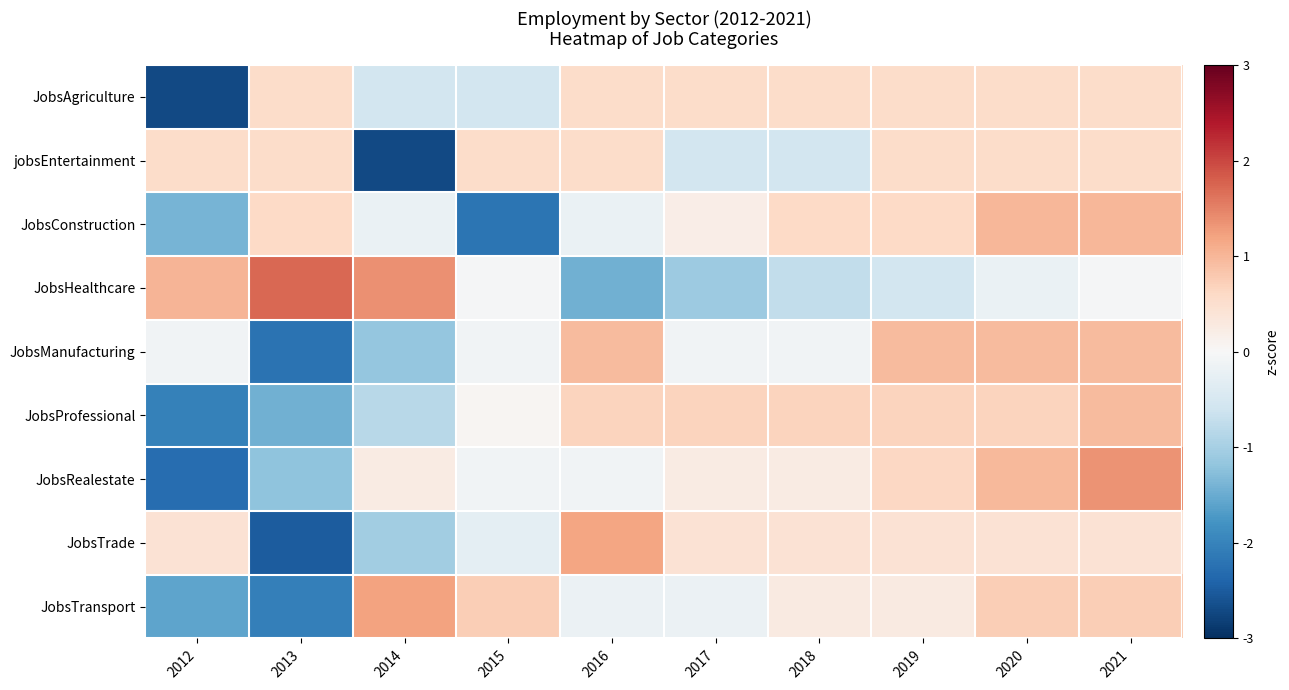

Which series has the widest spread of values?

JobsTrade